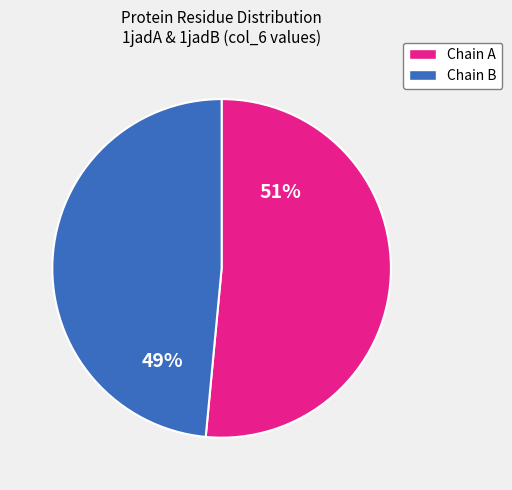

Does any single category account for the majority?

Yes